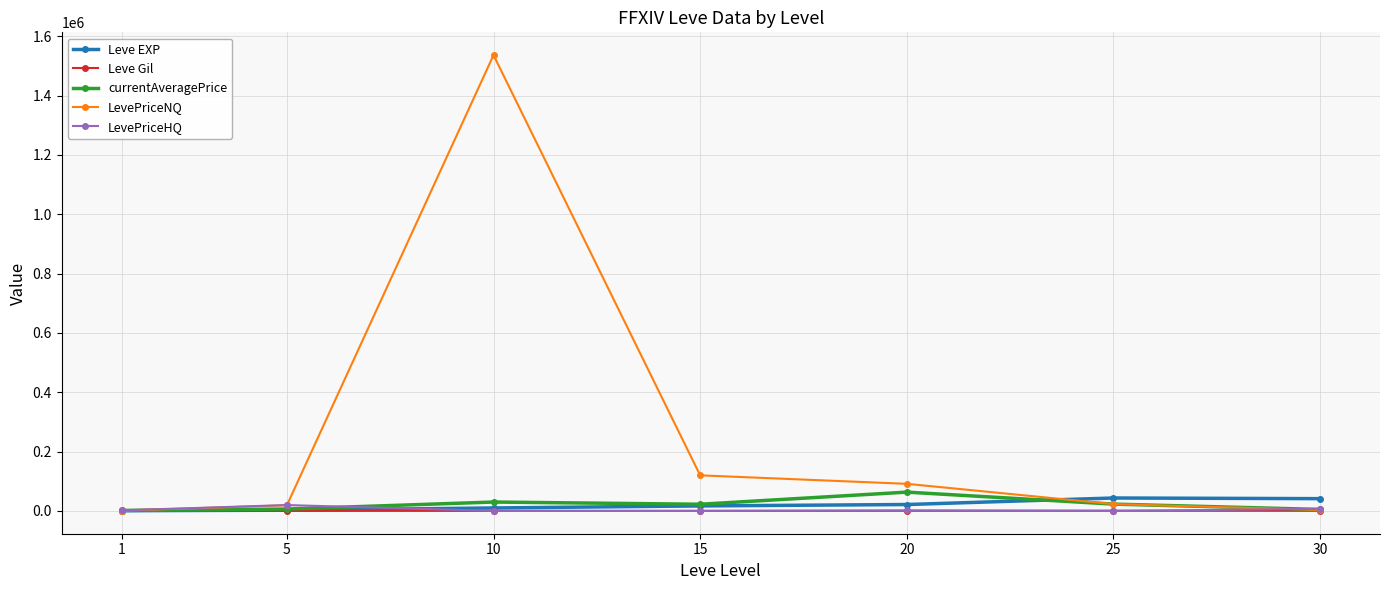

What is the value of the LevePriceNQ point at the 4th from the left?

119997.0